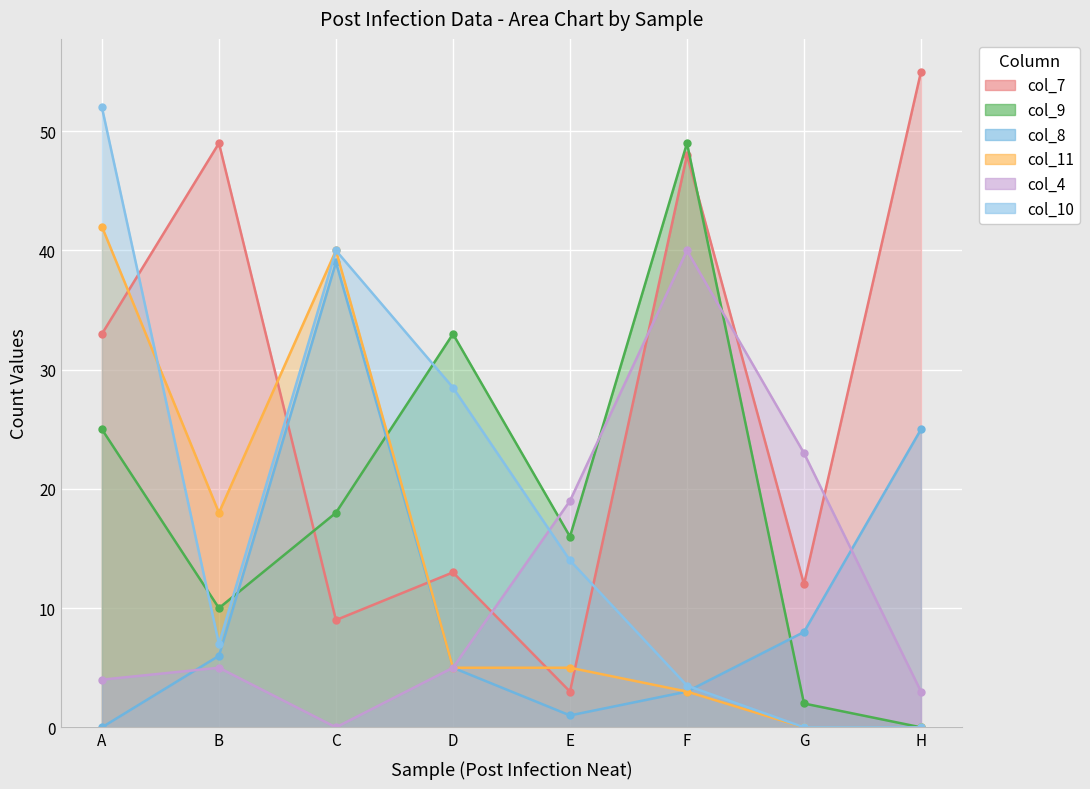

Where is col_8 nearest to the value 19?

H